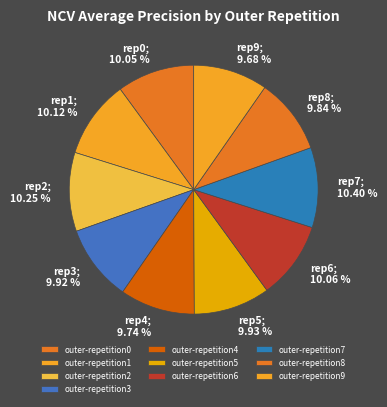

Does any single category account for the majority?

No